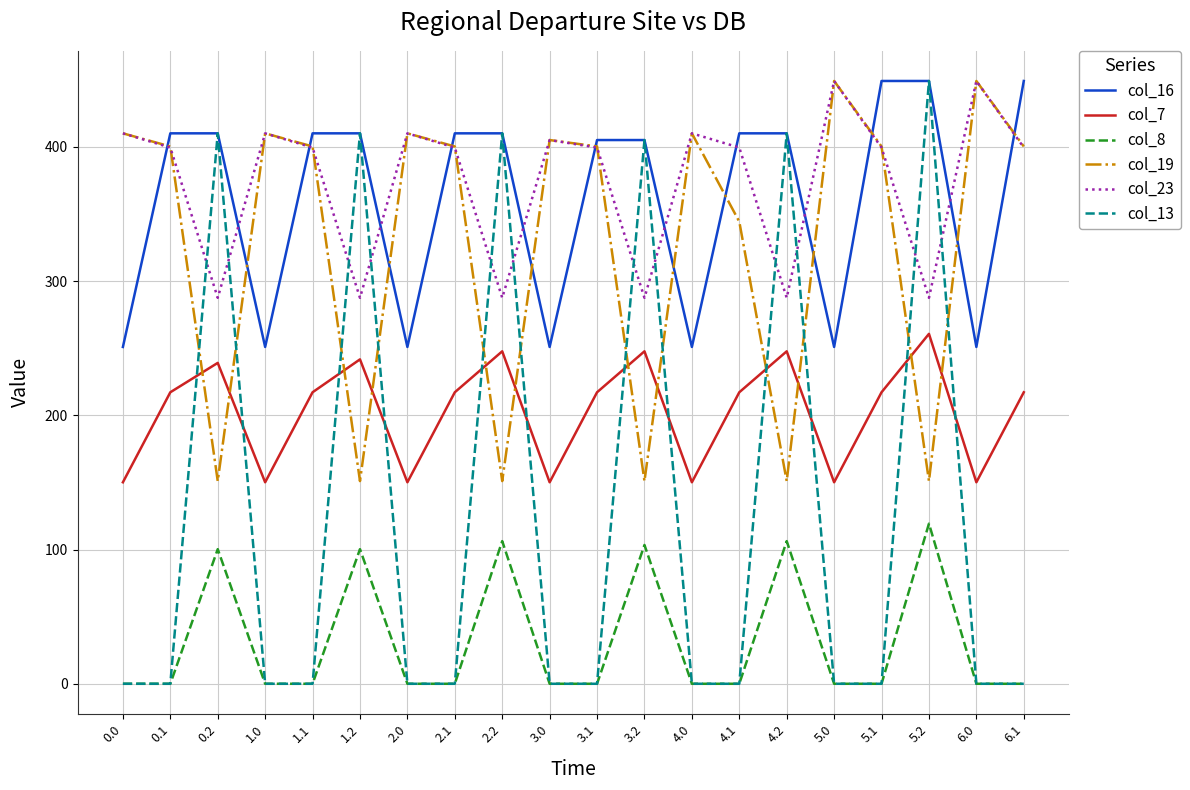

Does the chart have visible grid lines?

Yes